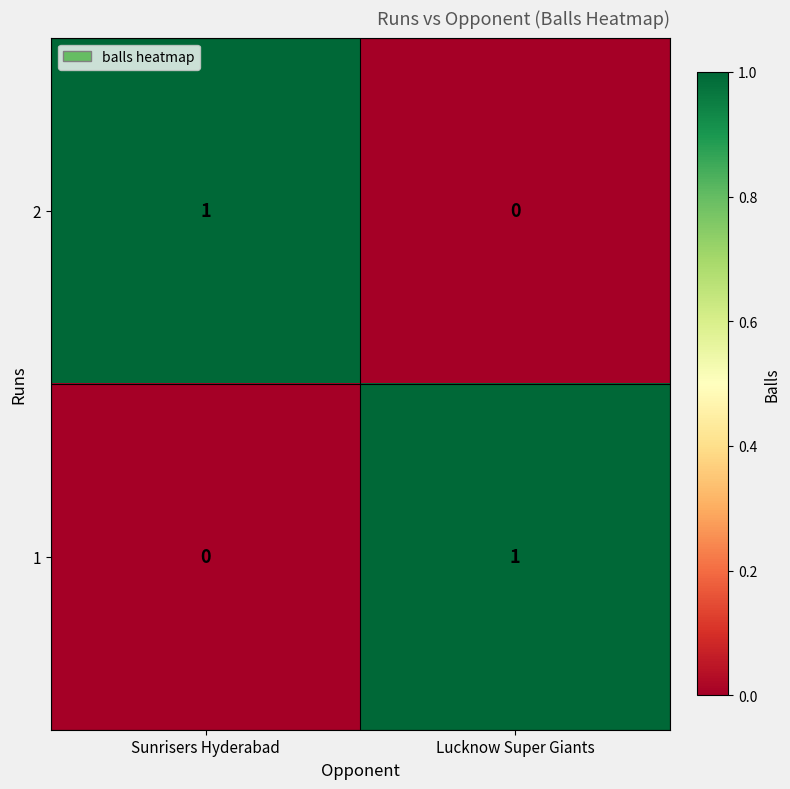

Is it true that 2 equals 1 at Lucknow Super Giants?

False